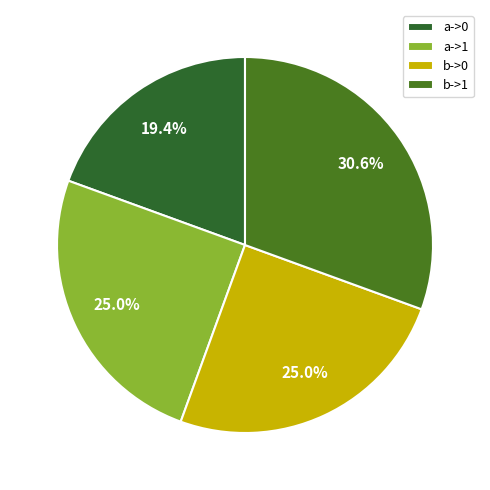

What is the total percentage of b->1 and b->0?

55.6%